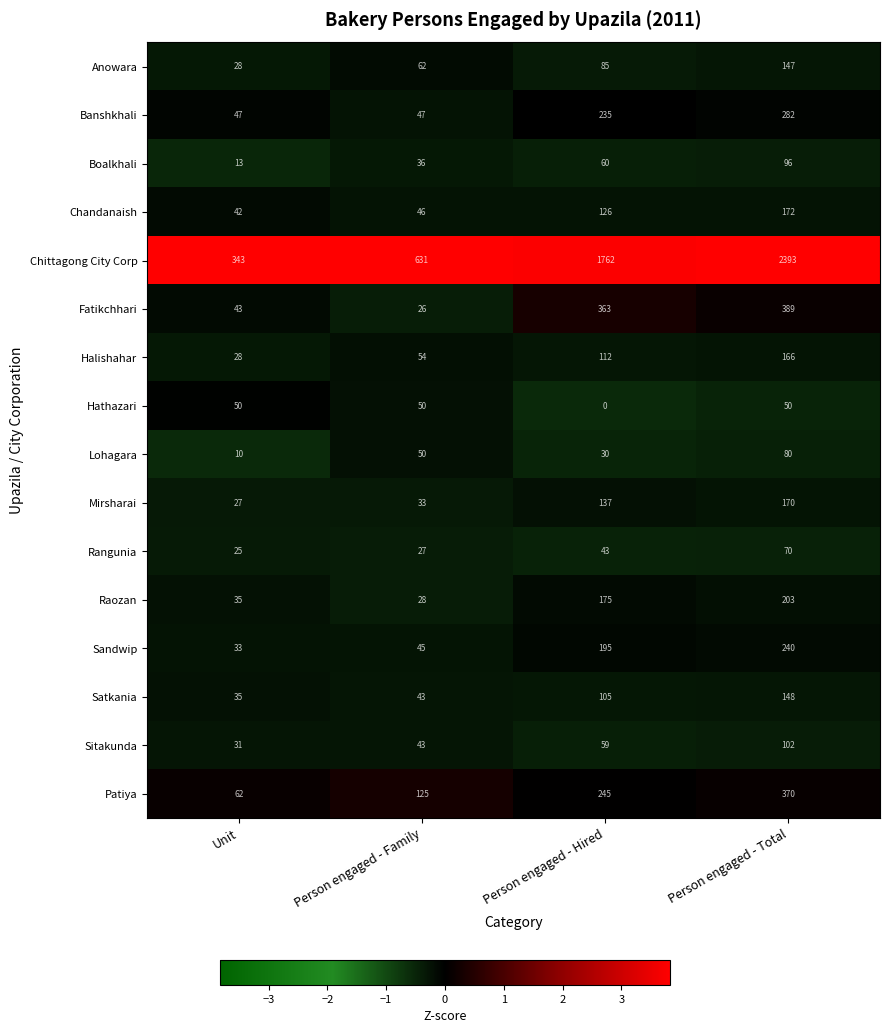

What is the lowest value of the Banshkhali series?

47